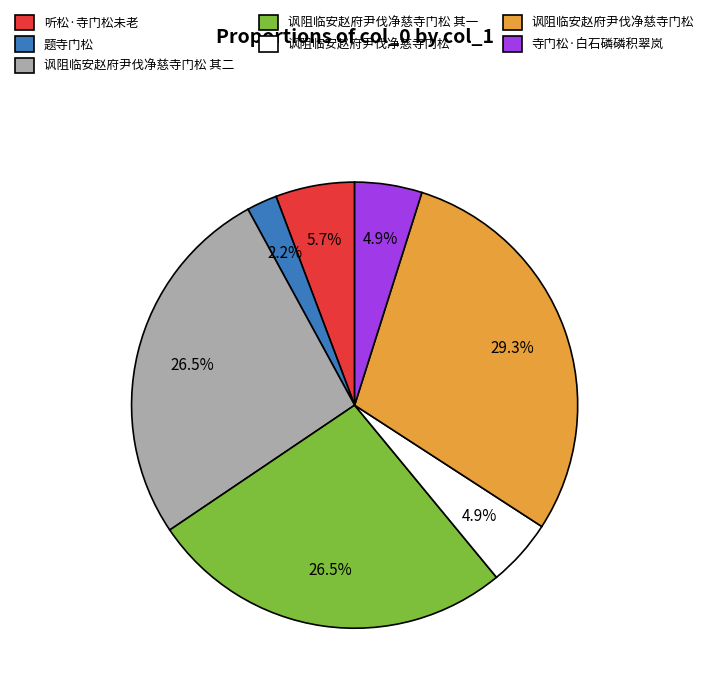

Does any single category account for the majority?

No